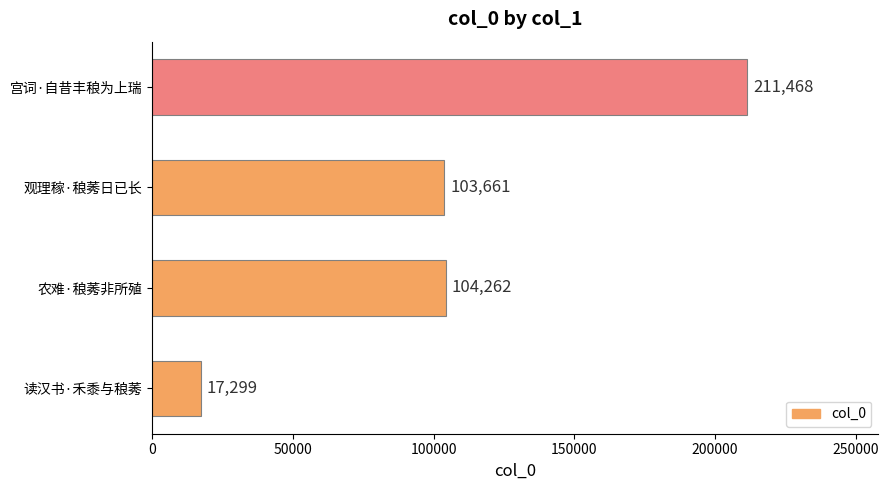

Which has a higher value, 读汉书·禾黍与稂莠 or 宫词·自昔丰稂为上瑞?

宫词·自昔丰稂为上瑞